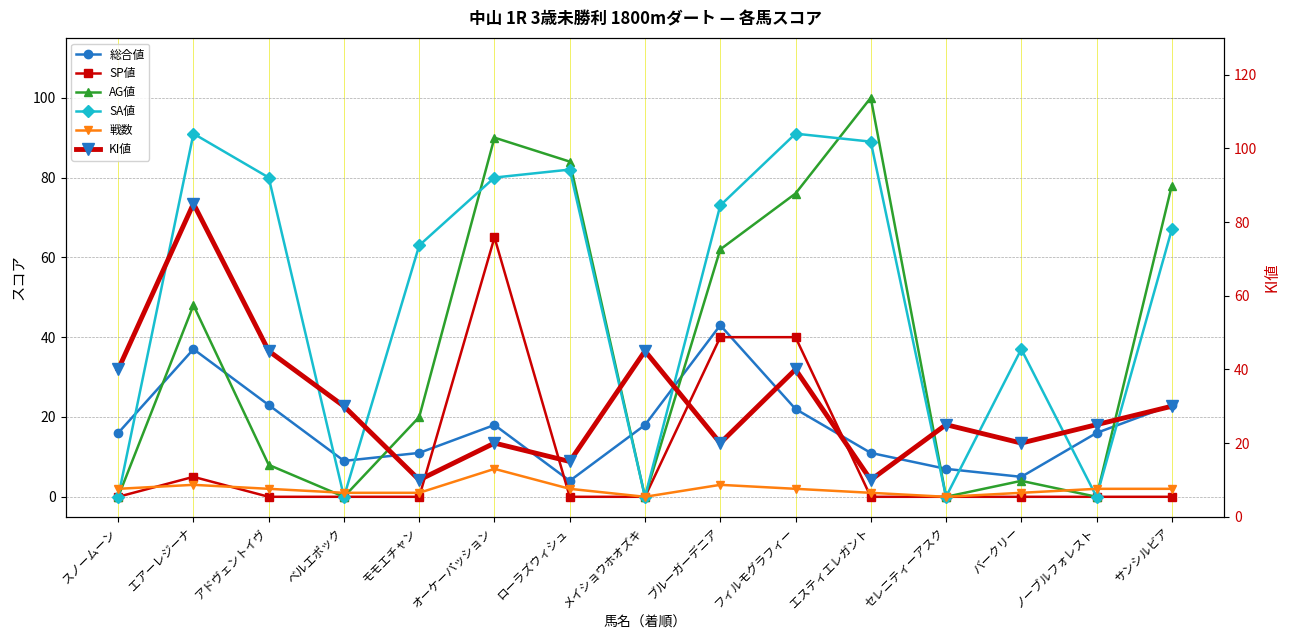

True or false: KI値 has a value of 15 at ノーブルフォレスト.

False